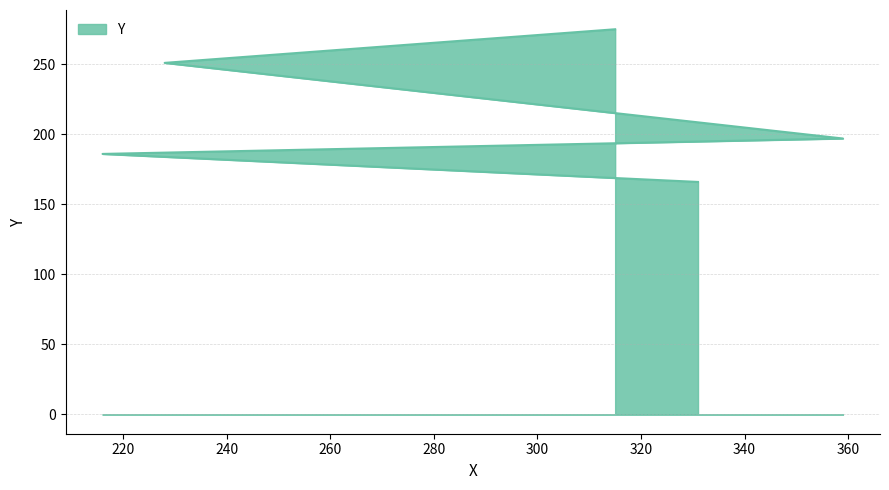

What is the difference between the values at 315 and 331?

109